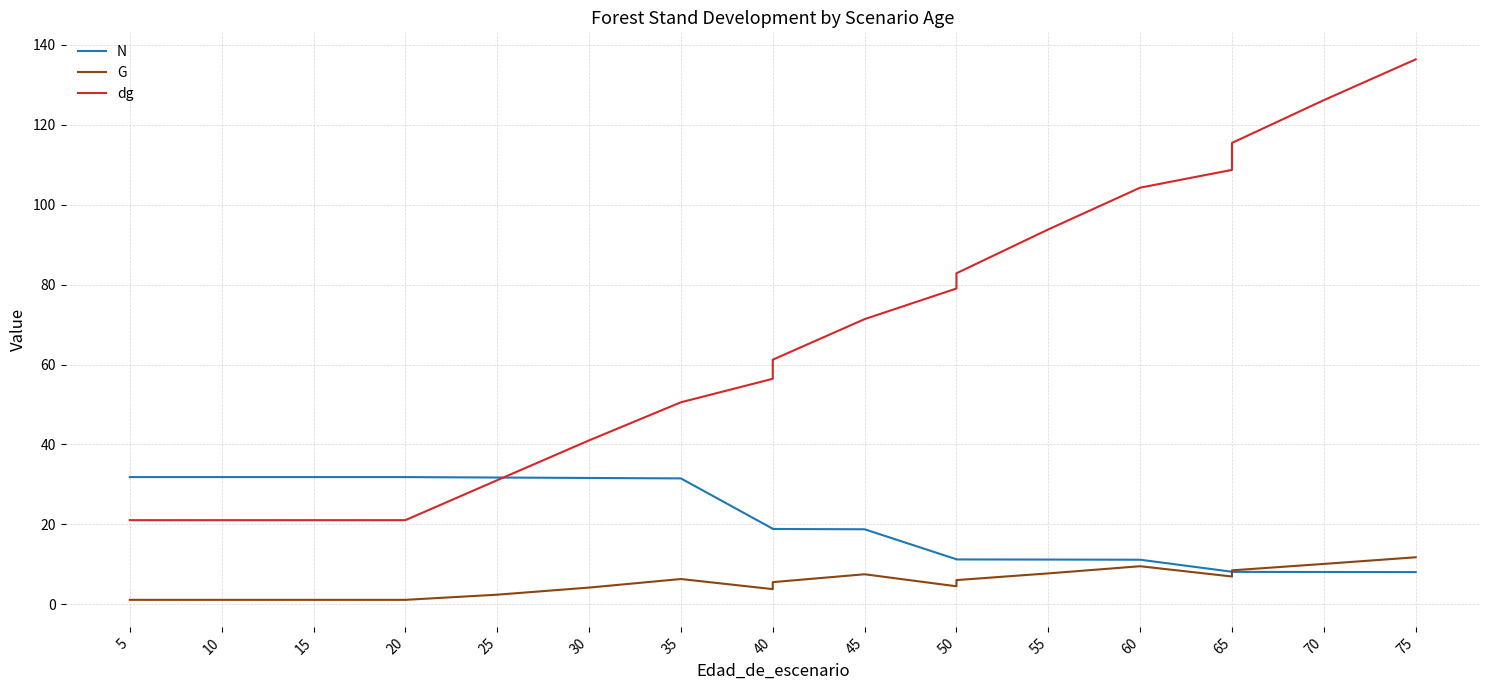

Which has a higher value, 75 or 40?

40